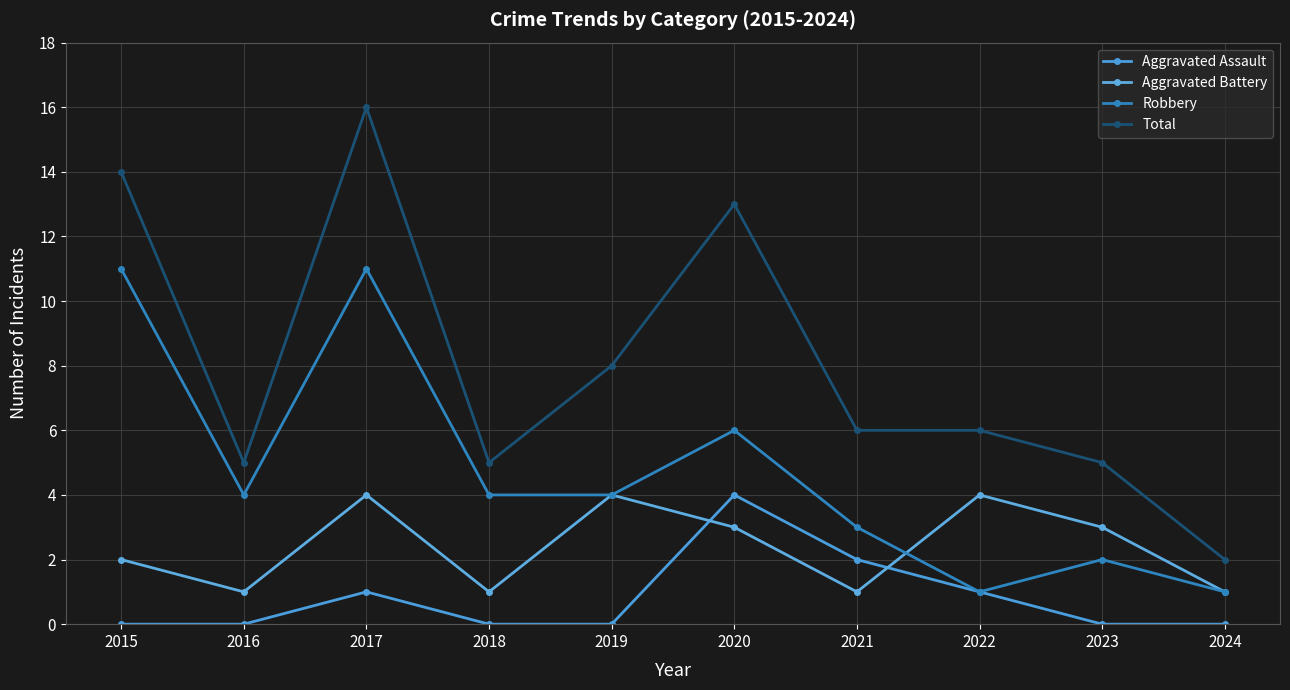

How many distinct data groups are displayed?

4